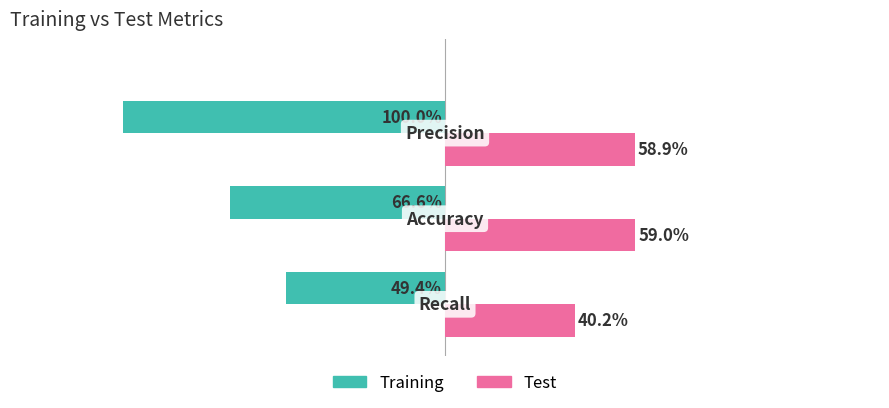

What are all the series names shown in the legend?

Training, Test